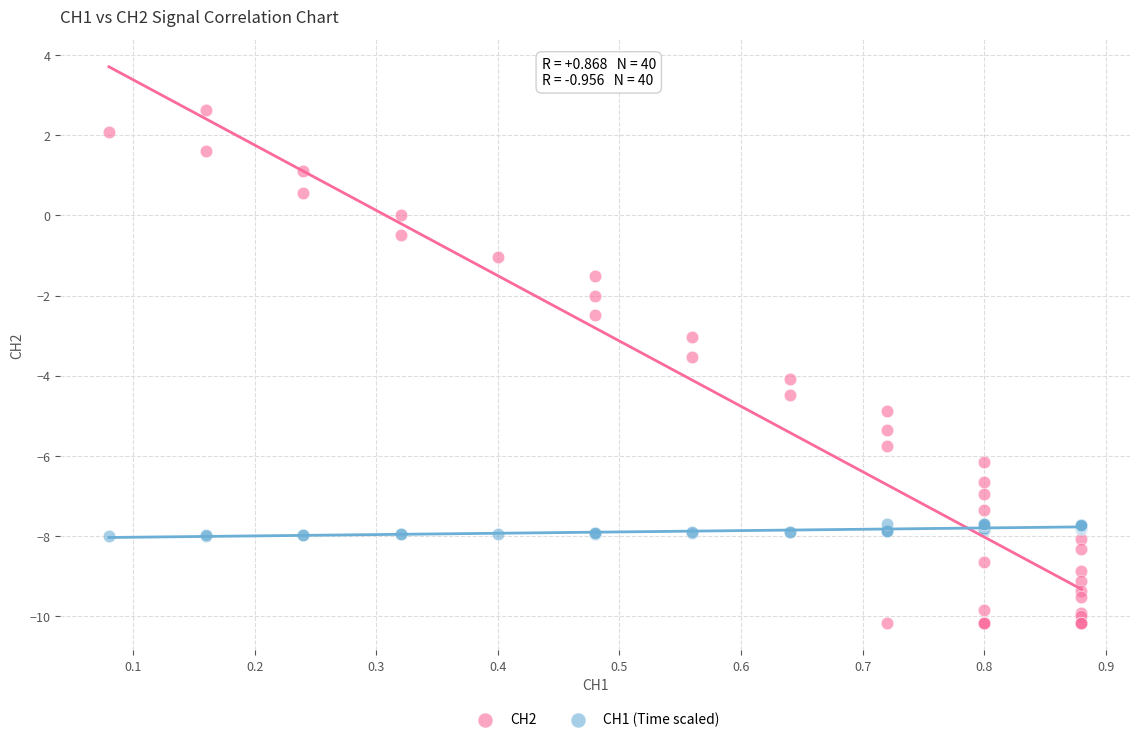

Which series contains the highest Y value?

CH2